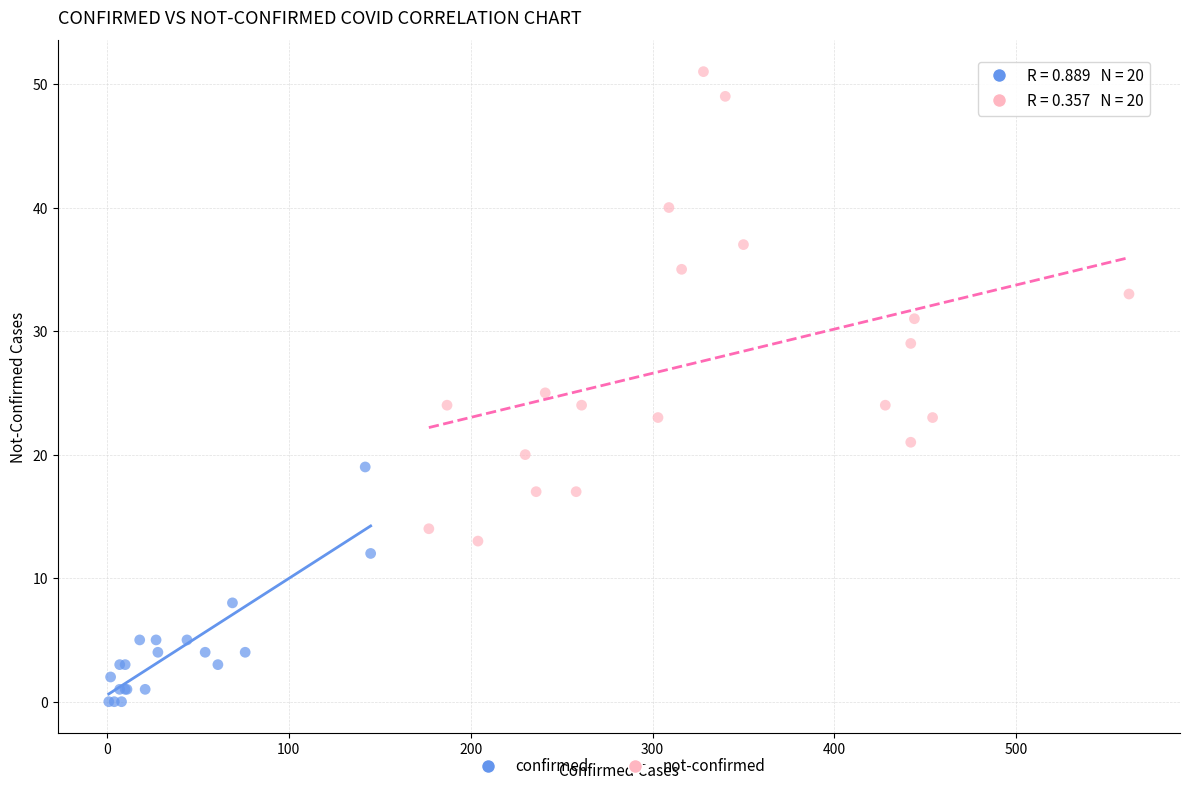

Which series has the widest spread of Y values?

not-confirmed